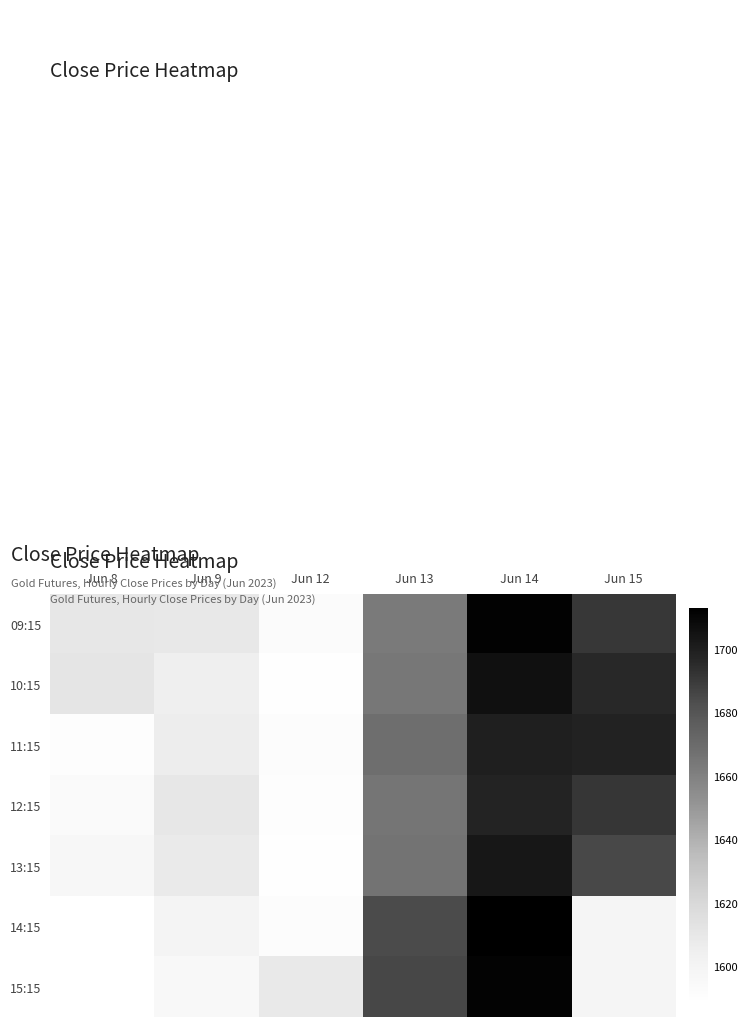

At which category is the sum across all series the highest?

Jun 14